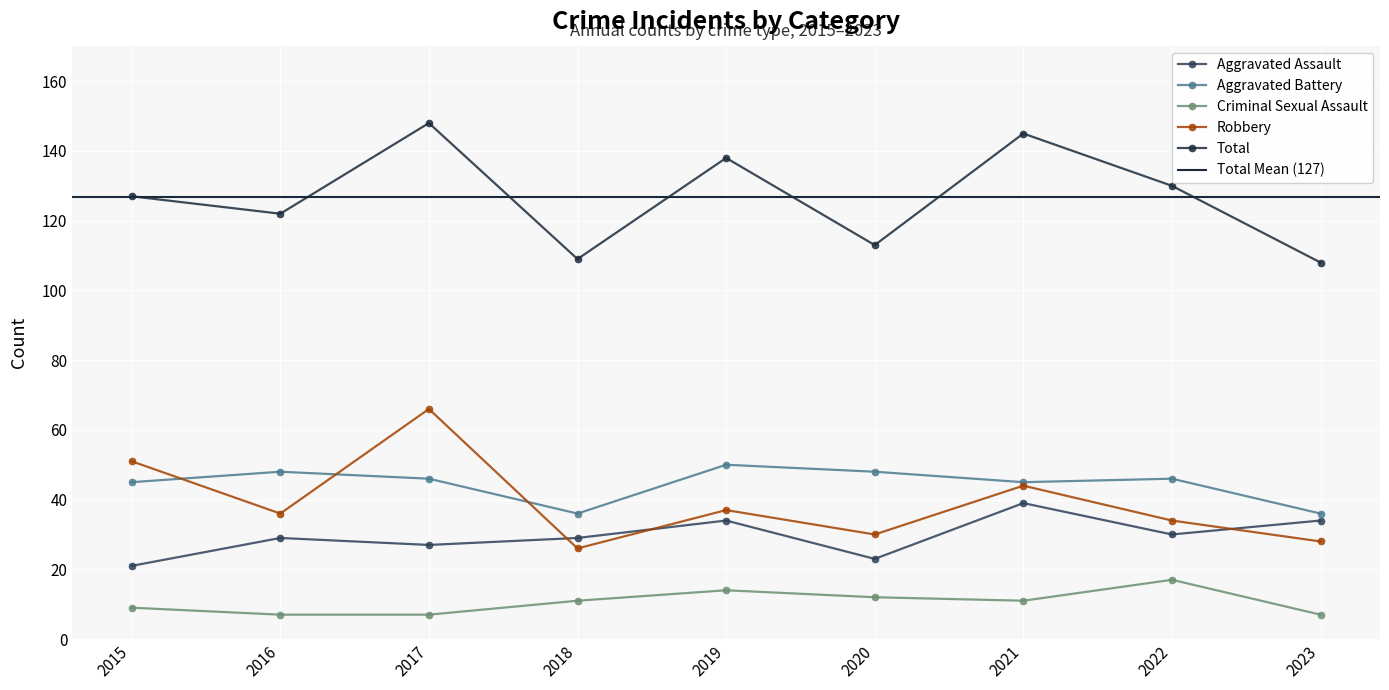

Reading left to right, transcribe all the data shown in this chart.

Aggravated Assault: 21	29	27	29	34	23	39	30	34
Aggravated Battery: 45	48	46	36	50	48	45	46	36
Criminal Sexual Assault: 9	7	7	11	14	12	11	17	7
Robbery: 51	36	66	26	37	30	44	34	28
Total: 127	122	148	109	138	113	145	130	108